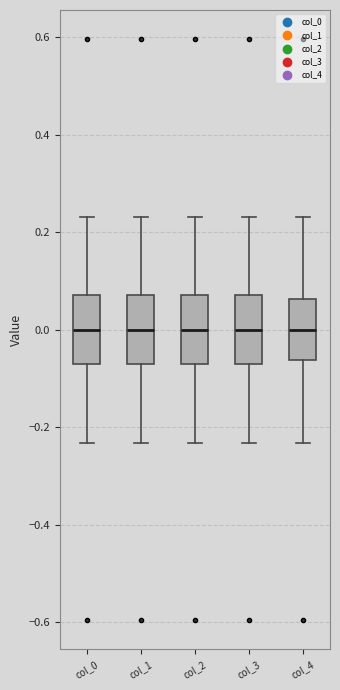

Reading left to right, transcribe this box plot: for each box, give where its median line is, the range the box spans, and where its two whiskers end, as read against the y-axis. The values are not printed on the chart, so give them approximately, as read against the axis.

col_0: median 0.00, box -0.08 to 0.08, whiskers -0.24 to 0.24
col_1: median 0.00, box -0.08 to 0.08, whiskers -0.24 to 0.24
col_2: median 0.00, box -0.08 to 0.08, whiskers -0.24 to 0.24
col_3: median 0.00, box -0.08 to 0.08, whiskers -0.24 to 0.24
col_4: median 0.00, box -0.06 to 0.06, whiskers -0.24 to 0.24